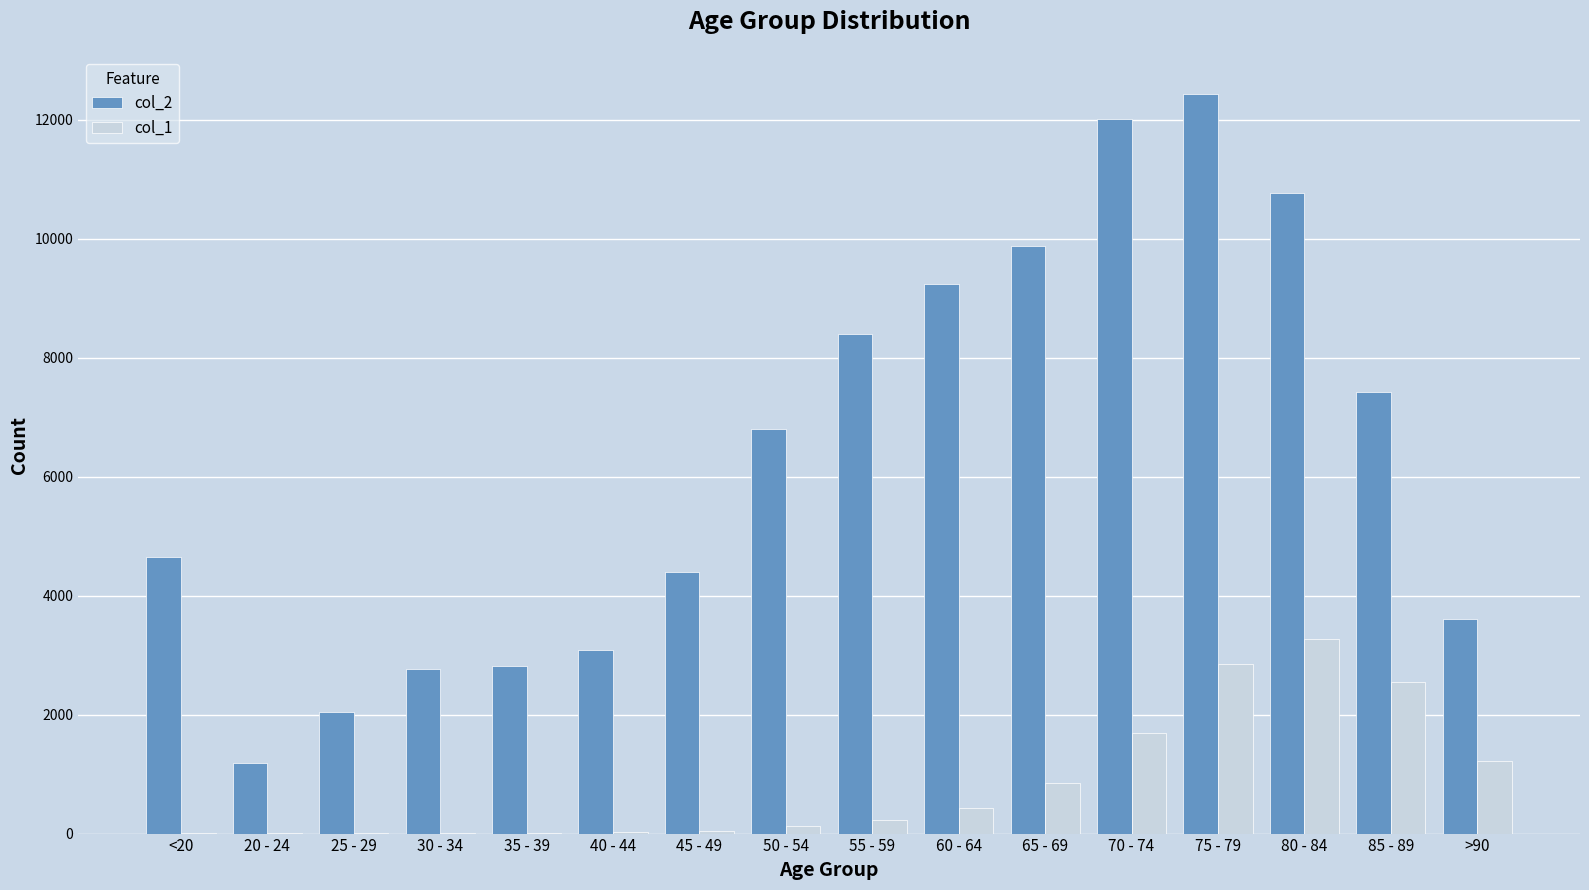

At which category is the sum across all series the highest?

75 - 79